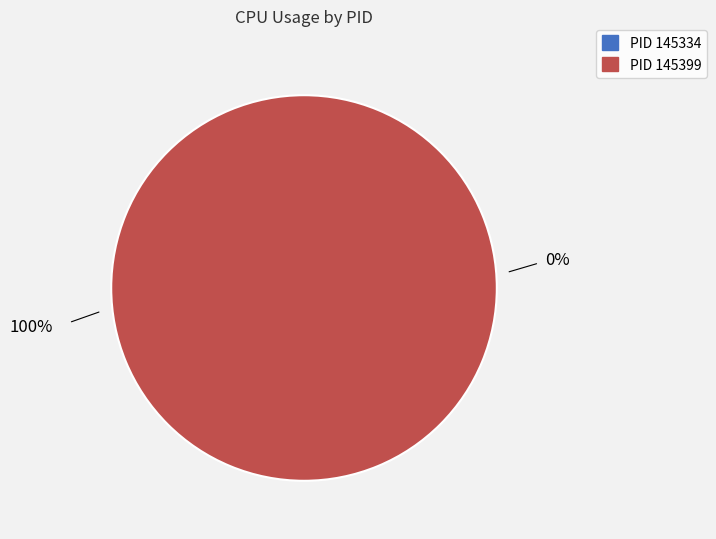

Is it true that 145334 is 6% of the pie?

False